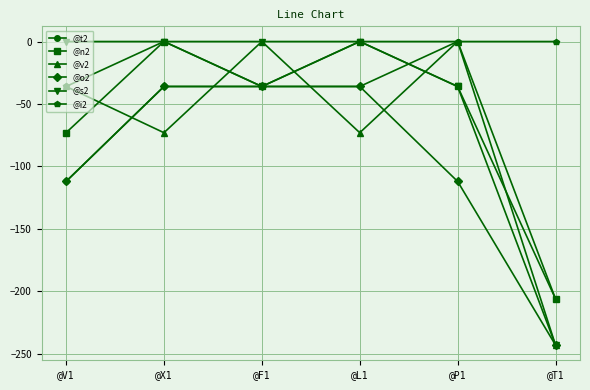

What is the label of the 2nd point from the left?

@X1